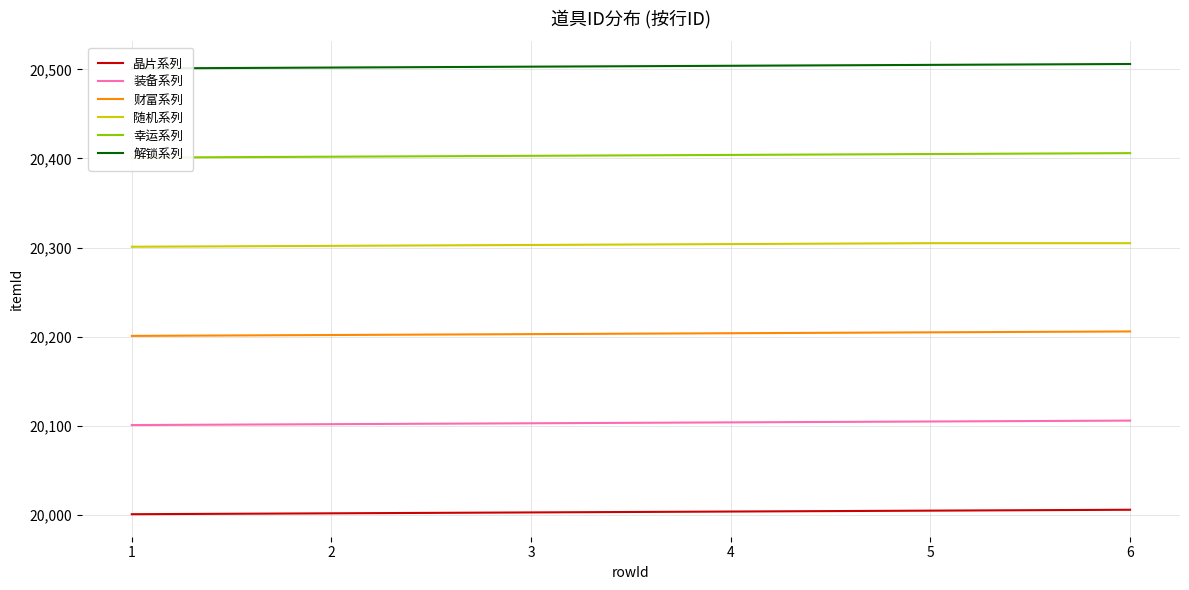

True or false: 财富系列 and 幸运系列 cross at least once.

False